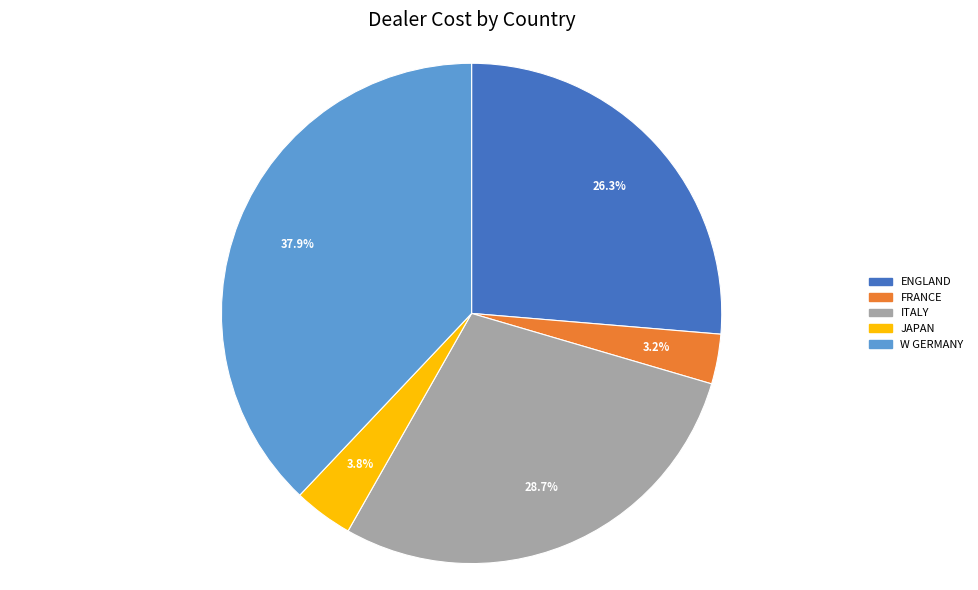

Which category has the biggest portion of the pie?

W GERMANY